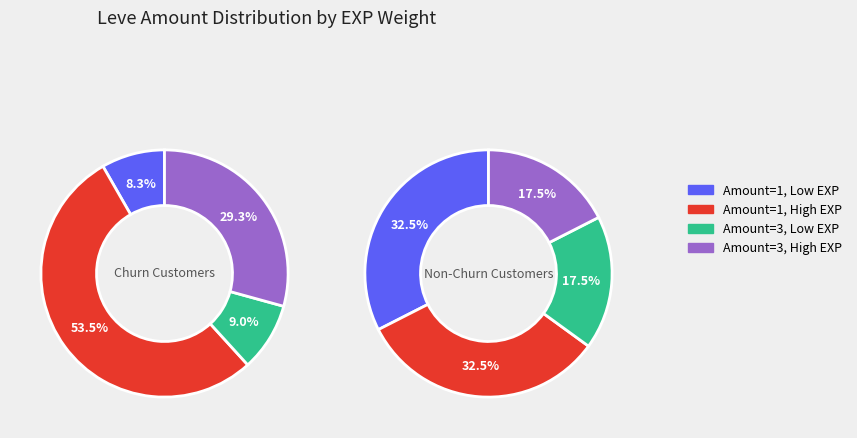

Does 17 represent more than half of the total?

No